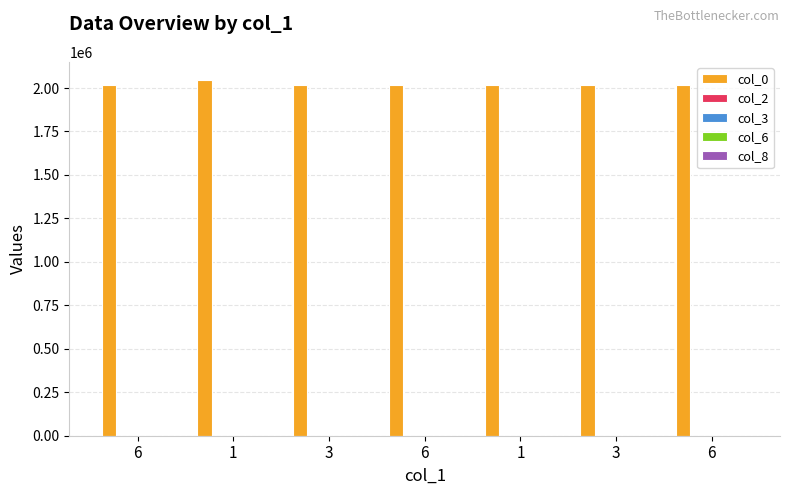

How many categories are shown in the chart?

7